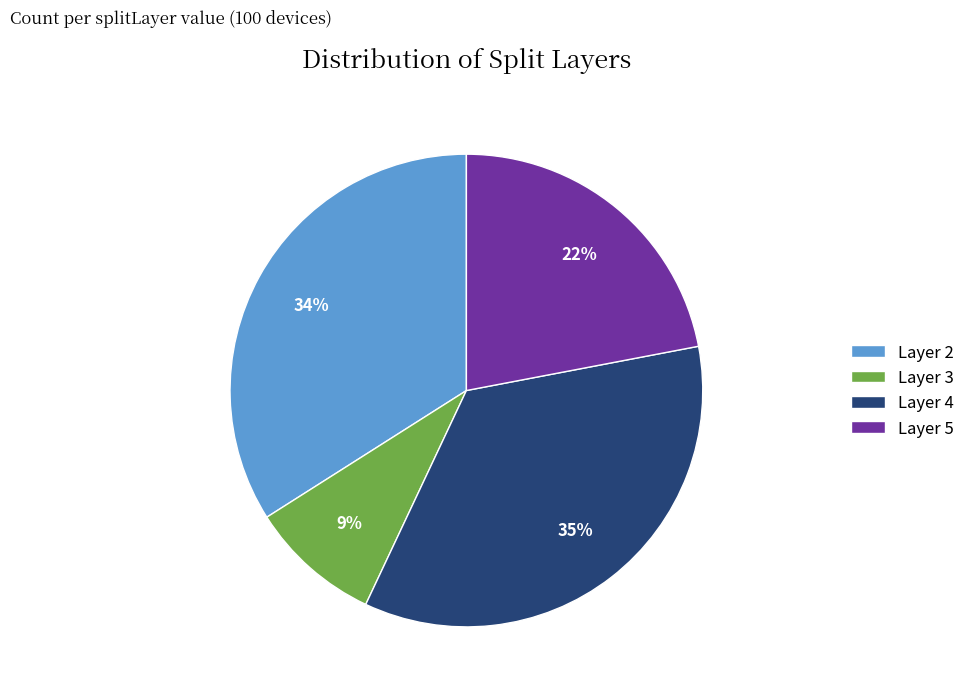

Does any single category account for the majority?

No